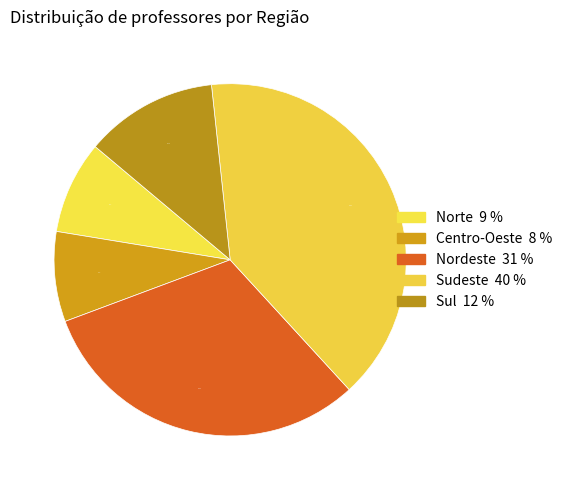

Combined, do Norte and Sul account for over 50%?

No